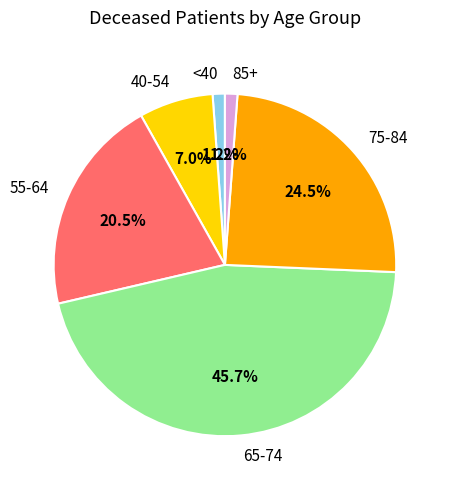

What percentage do 55-64 and 40-54 together represent?

27.5%